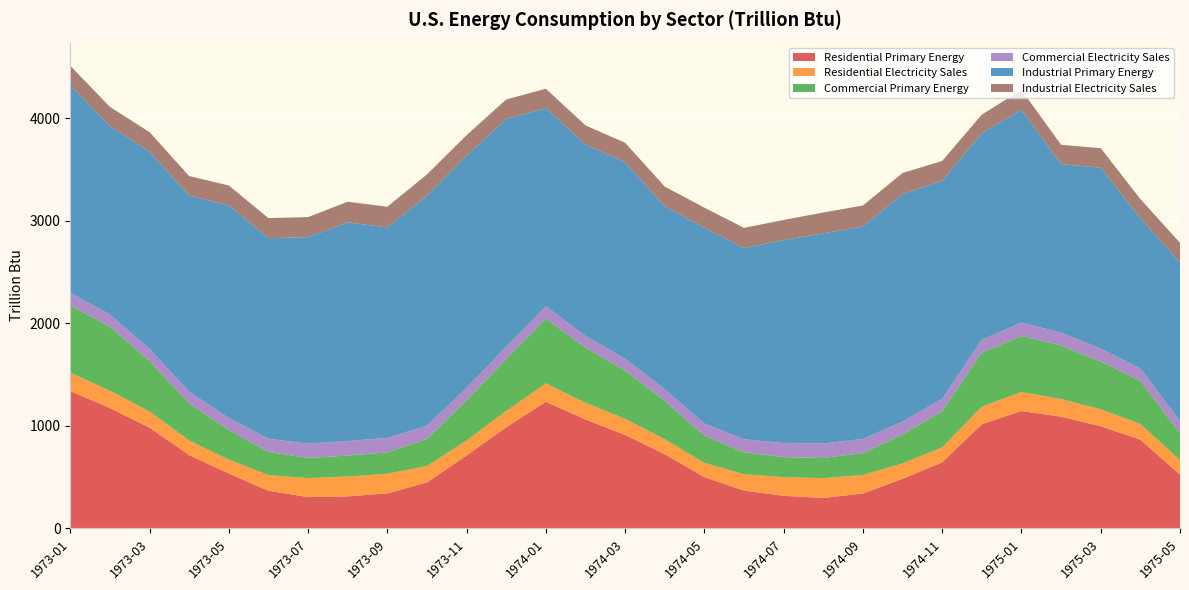

Reading left to right, what are all the values shown in this chart?

Residential Primary Energy: 1973-01=1339.3	1973-02=1174.9	1973-03=983.4	1973-04=715.4	1973-05=535.9	1973-06=366.9	1973-07=306.9	1973-08=313.3	1973-09=342.2	1973-10=448.4	1973-11=712.0	1973-12=987.5	1974-01=1236.0	1974-02=1062.9	1974-03=912.1	1974-04=723.9	1974-05=500.2	1974-06=369.7	1974-07=318.4	1974-08=297.2	1974-09=341.2	1974-10=484.8	1974-11=645.4	1974-12=1016.9	1975-01=1145.4	1975-02=1090.8	1975-03=997.8	1975-04=865.7	1975-05=526.1
Residential Electricity Sales: 1973-01=180.3	1973-02=169.2	1973-03=158.0	1973-04=142.7	1973-05=135.9	1973-06=153.4	1973-07=184.7	1973-08=193.6	1973-09=191.8	1973-10=161.1	1973-11=147.3	1973-12=158.3	1974-01=180.4	1974-02=163.0	1974-03=157.3	1974-04=147.4	1974-05=140.3	1974-06=159.0	1974-07=182.7	1974-08=193.5	1974-09=180.7	1974-10=150.7	1974-11=145.6	1974-12=172.3	1975-01=185.3	1975-02=172.3	1975-03=164.6	1975-04=153.6	1975-05=140.9
Commercial Primary Energy: 1973-01=658.0	1973-02=623.8	1973-03=492.1	1973-04=363.4	1973-05=288.6	1973-06=226.5	1973-07=196.2	1973-08=204.2	1973-09=208.2	1973-10=264.4	1973-11=389.1	1973-12=508.5	1974-01=631.9	1974-02=536.9	1974-03=470.3	1974-04=373.8	1974-05=265.3	1974-06=213.9	1974-07=194.7	1974-08=196.8	1974-09=213.9	1974-10=281.8	1974-11=353.4	1974-12=526.6	1975-01=546.8	1975-02=522.3	1975-03=468.0	1975-04=421.2	1975-05=260.0
Commercial Electricity Sales: 1973-01=123.2	1973-02=119.8	1973-03=118.3	1973-04=113.9	1973-05=117.6	1973-06=128.7	1973-07=140.0	1973-08=142.0	1973-09=142.1	1973-10=129.9	1973-11=123.7	1973-12=117.6	1974-01=120.8	1974-02=115.8	1974-03=115.4	1974-04=114.2	1974-05=117.8	1974-06=127.6	1974-07=137.2	1974-08=141.7	1974-09=138.3	1974-10=125.7	1974-11=121.8	1974-12=125.1	1975-01=130.4	1975-02=125.8	1975-03=125.2	1975-04=121.5	1975-05=123.5
Industrial Primary Energy: 1973-01=2024.9	1973-02=1839.3	1973-03=1924.2	1973-04=1911.9	1973-05=2074.3	1973-06=1956.7	1973-07=2015.0	1973-08=2133.6	1973-09=2052.7	1973-10=2243.8	1973-11=2265.5	1973-12=2222.3	1974-01=1931.8	1974-02=1866.9	1974-03=1917.2	1974-04=1784.1	1974-05=1911.2	1974-06=1865.4	1974-07=1980.9	1974-08=2049.7	1974-09=2073.1	1974-10=2219.8	1974-11=2124.2	1974-12=2015.1	1975-01=2077.5	1975-02=1643.0	1975-03=1765.1	1975-04=1464.6	1975-05=1545.5
Industrial Electricity Sales: 1973-01=188.6	1973-02=186.3	1973-03=190.6	1973-04=190.9	1973-05=193.9	1973-06=195.7	1973-07=195.0	1973-08=200.8	1973-09=201.9	1973-10=206.5	1973-11=199.4	1973-12=191.3	1974-01=189.2	1974-02=187.0	1974-03=190.4	1974-04=191.5	1974-05=195.3	1974-06=196.9	1974-07=196.2	1974-08=203.5	1974-09=204.4	1974-10=205.1	1974-11=195.1	1974-12=182.3	1975-01=193.2	1975-02=188.9	1975-03=189.6	1975-04=187.6	1975-05=190.5